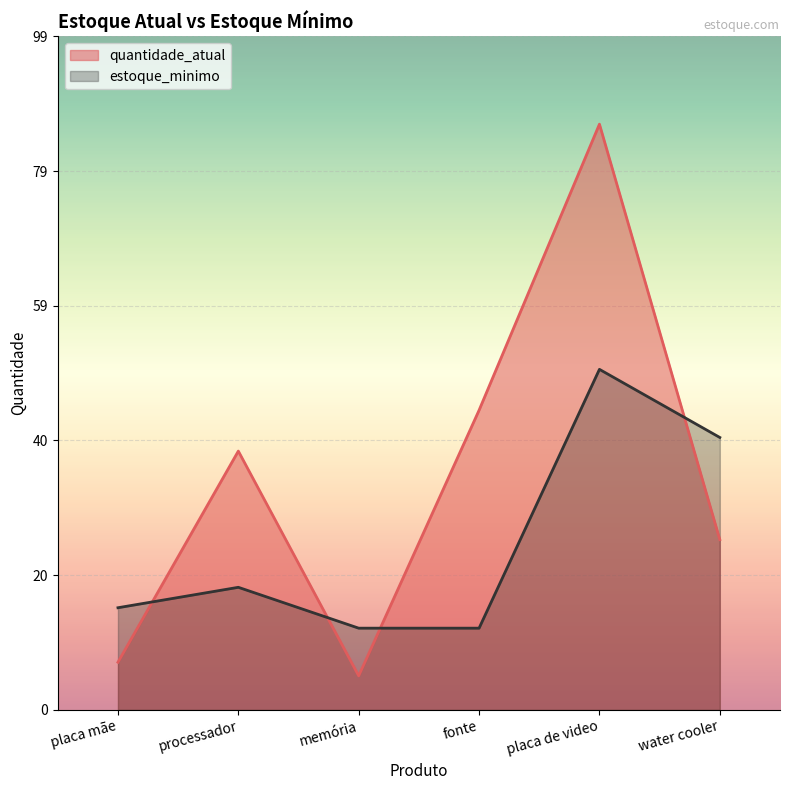

True or false: quantidade_atual and estoque_minimo intersect in this chart.

True